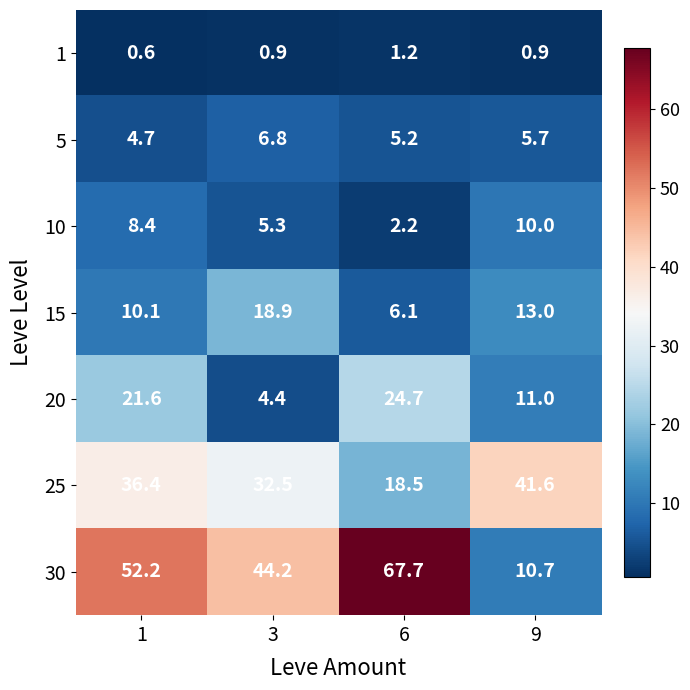

At which label does 15 first exceed 13?

3